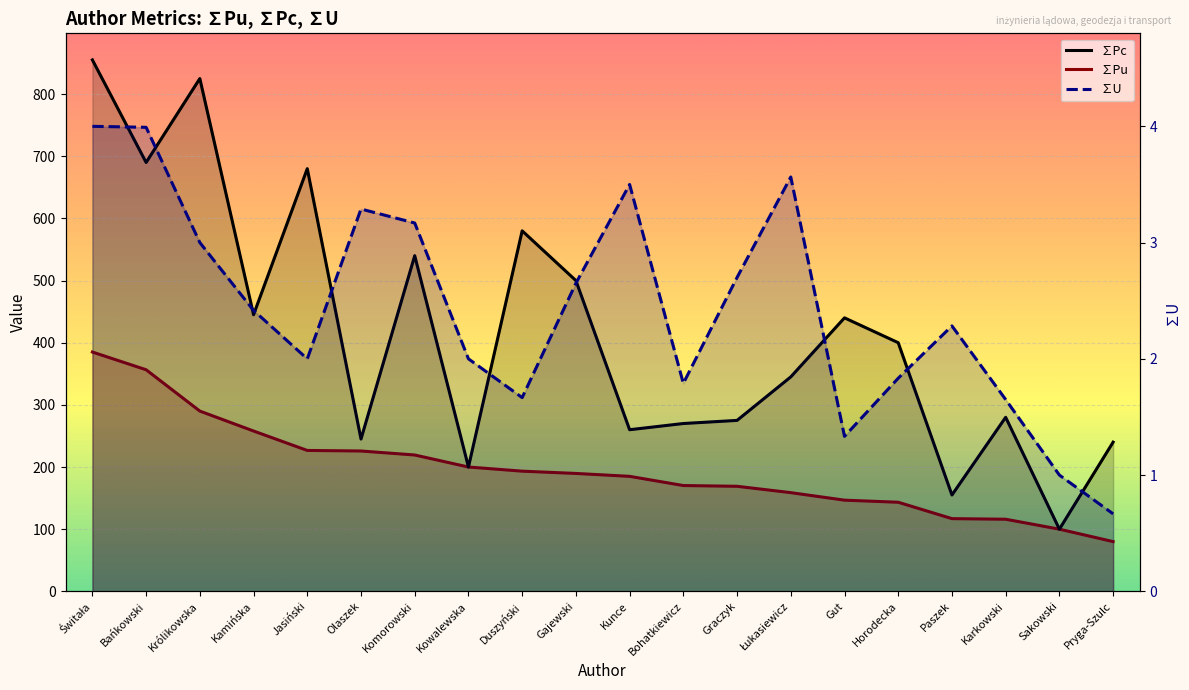

Which series has the widest spread of values?

∑Pc